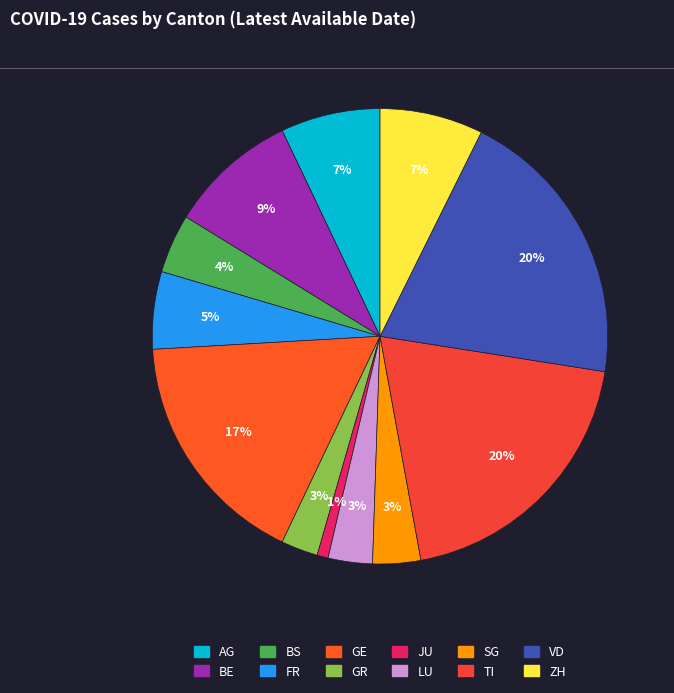

What is the change in value from VD to ZH?

-49